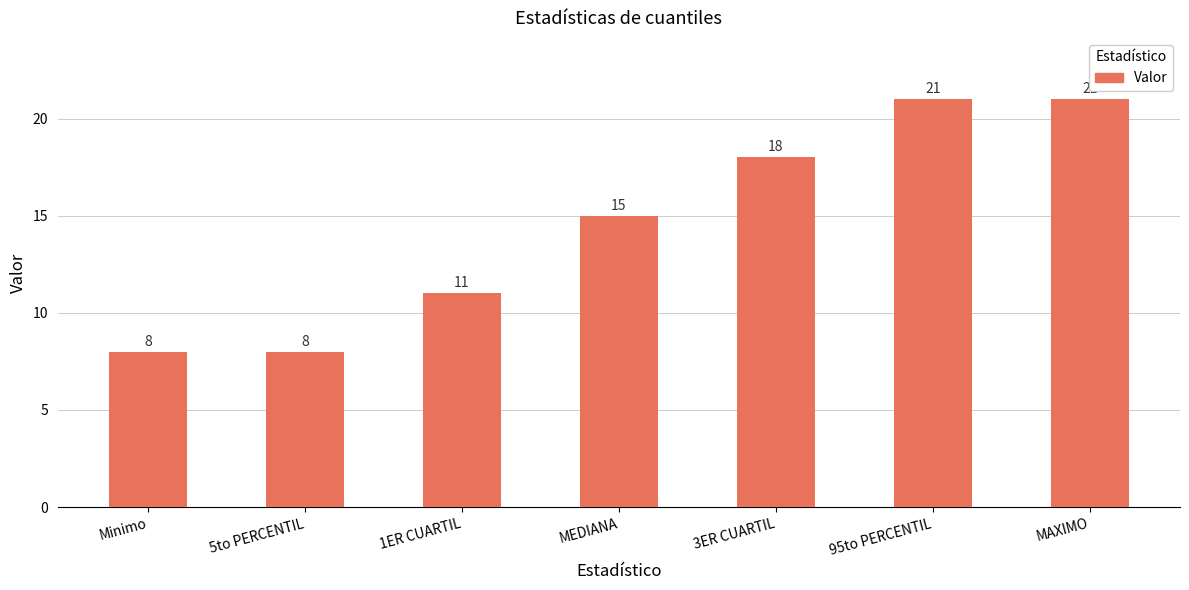

How many values are below 15?

3